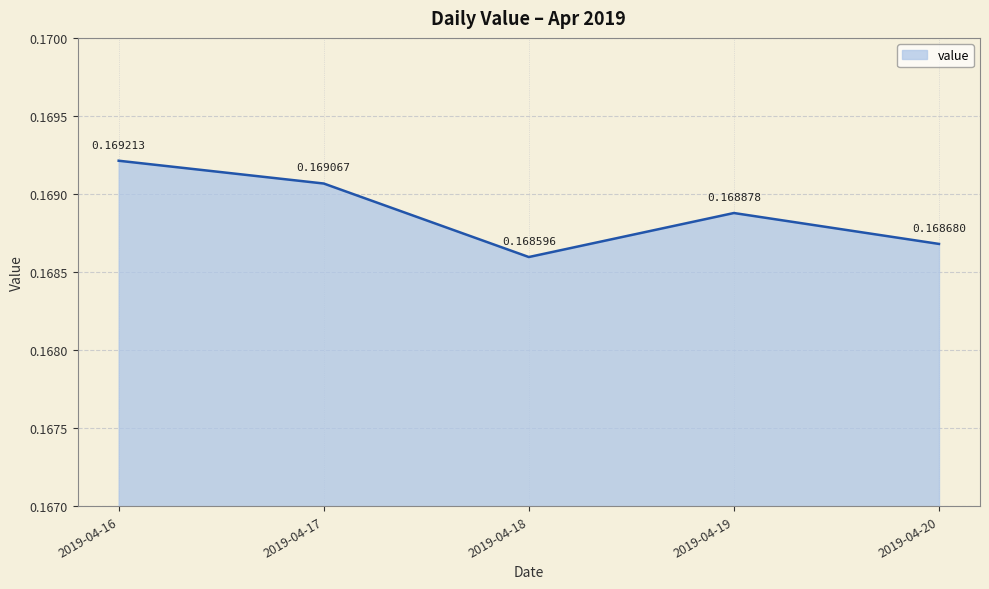

Which has a higher value, 2019-04-17 or 2019-04-20?

2019-04-17